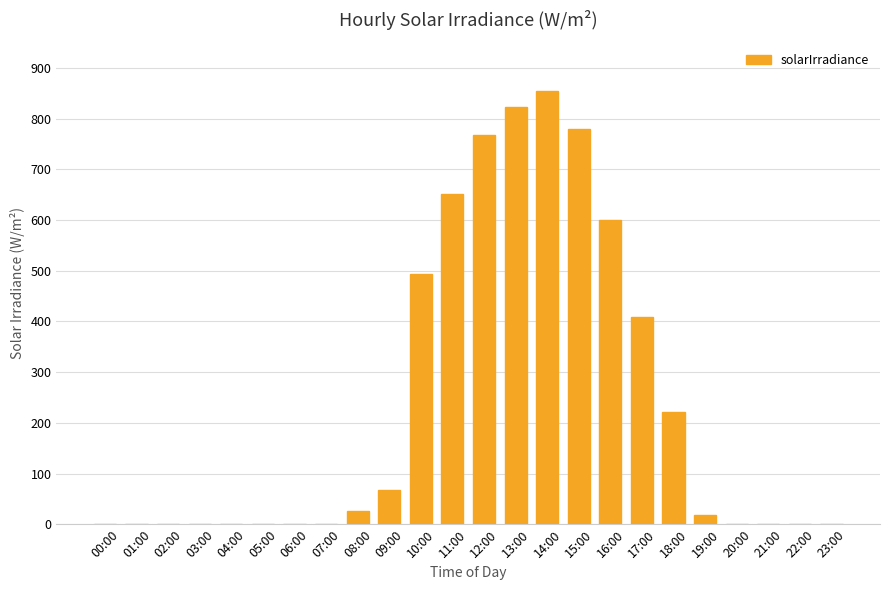

Reading left to right, transcribe all the data shown in this chart.

0	0	0	0	0	0	0	0	26	67	494	652	768	823	854	780	601	408	221	18	0	0	0	0